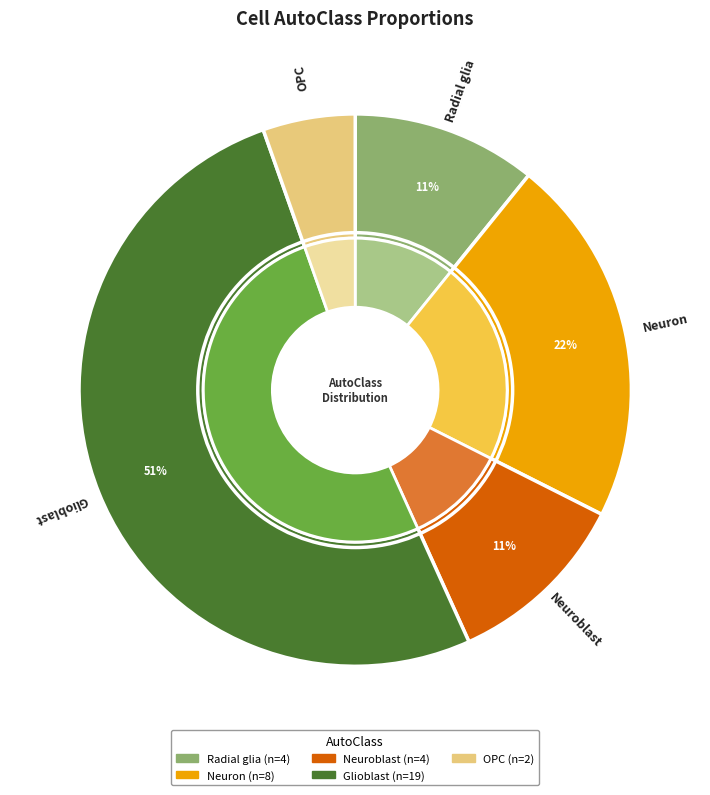

Is there any slice that represents more than half of the pie?

Yes